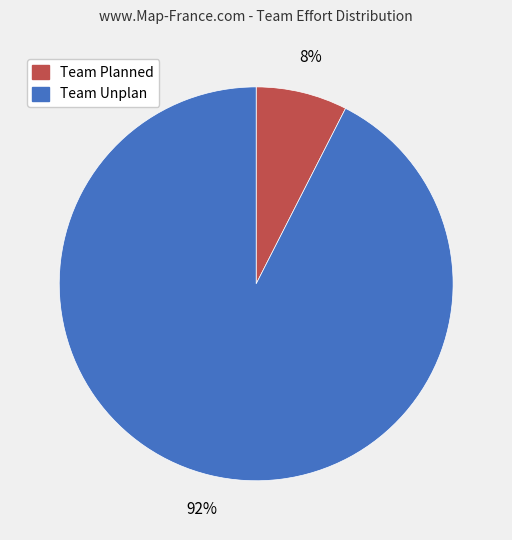

To the nearest percent, what is the combined percentage of Team Unplan and Team Planned?

100%